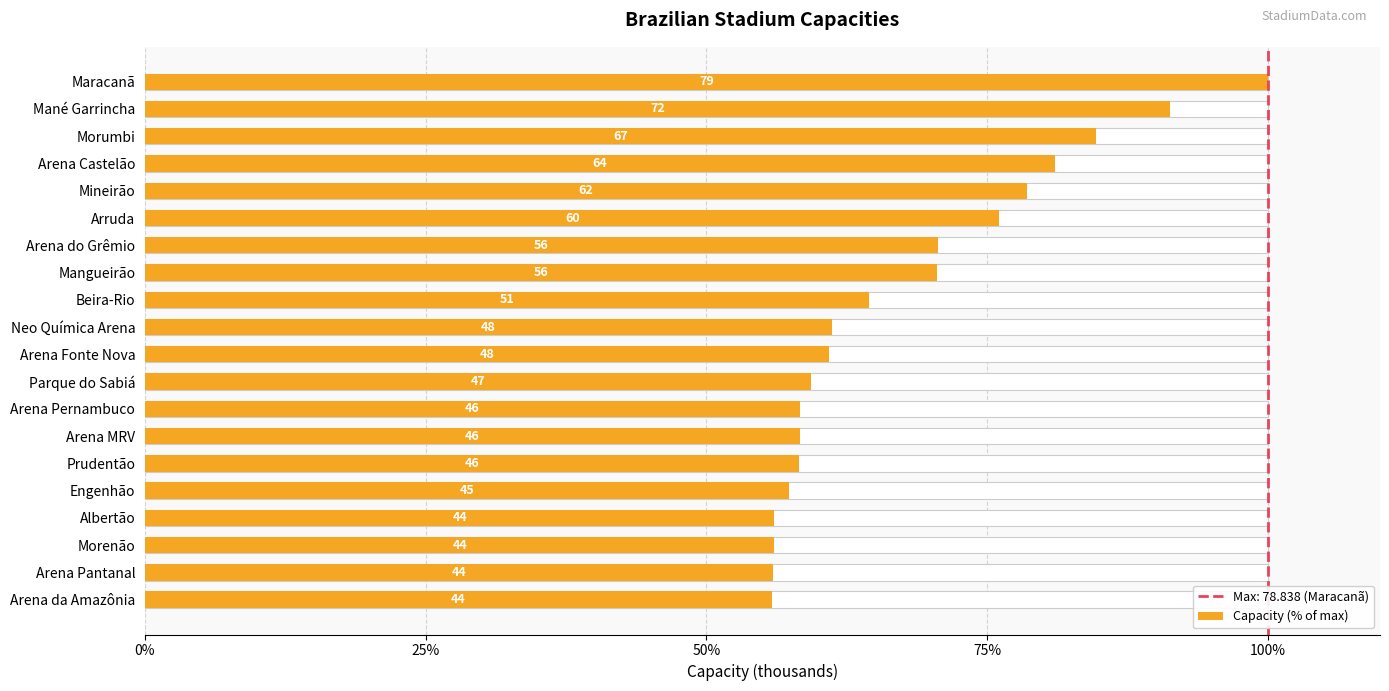

Does the chart contain any negative values?

No